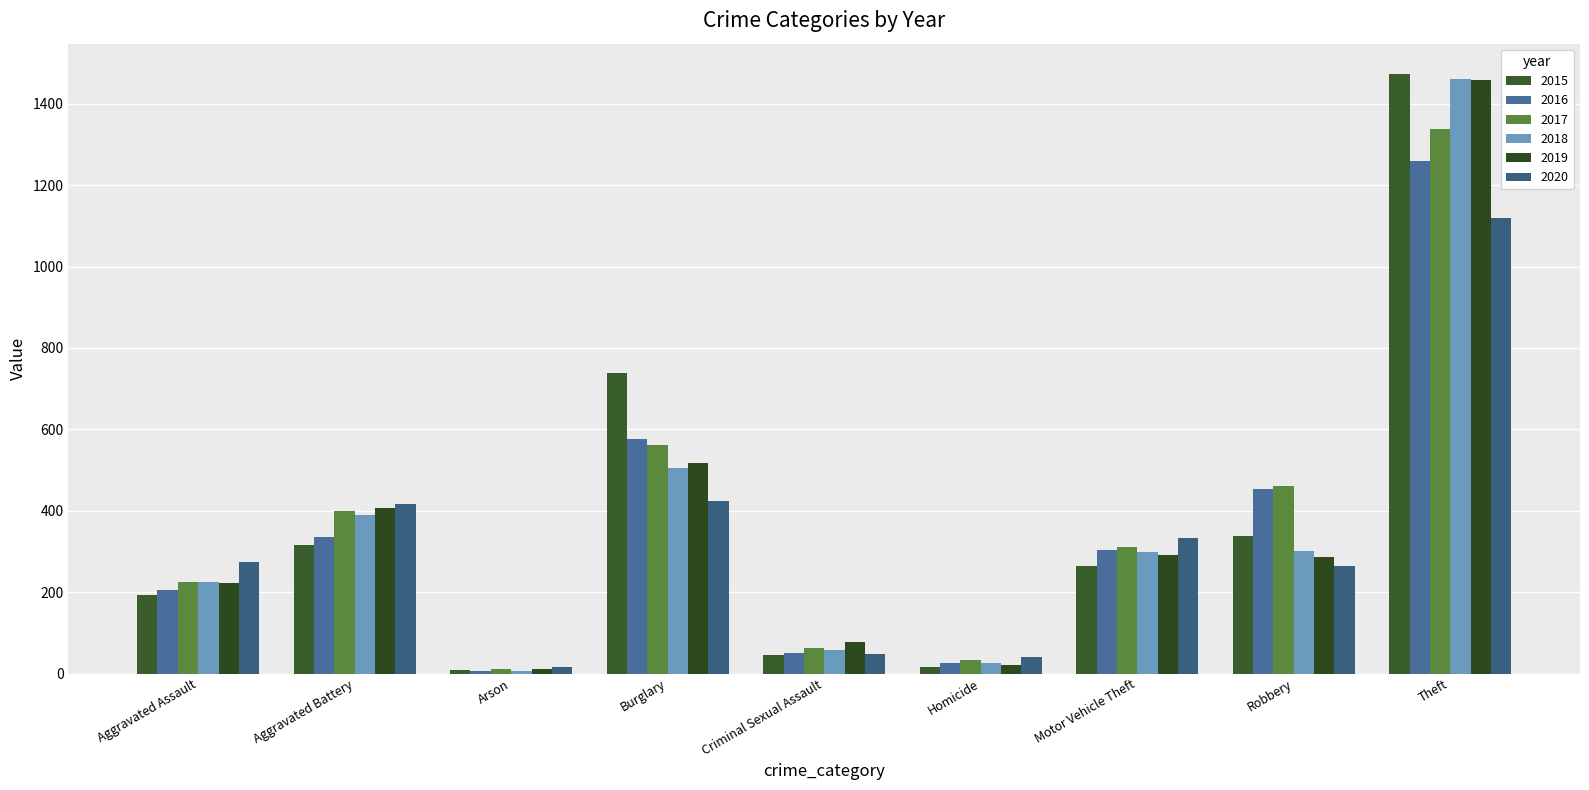

What is the minimum value shown in the chart?

7